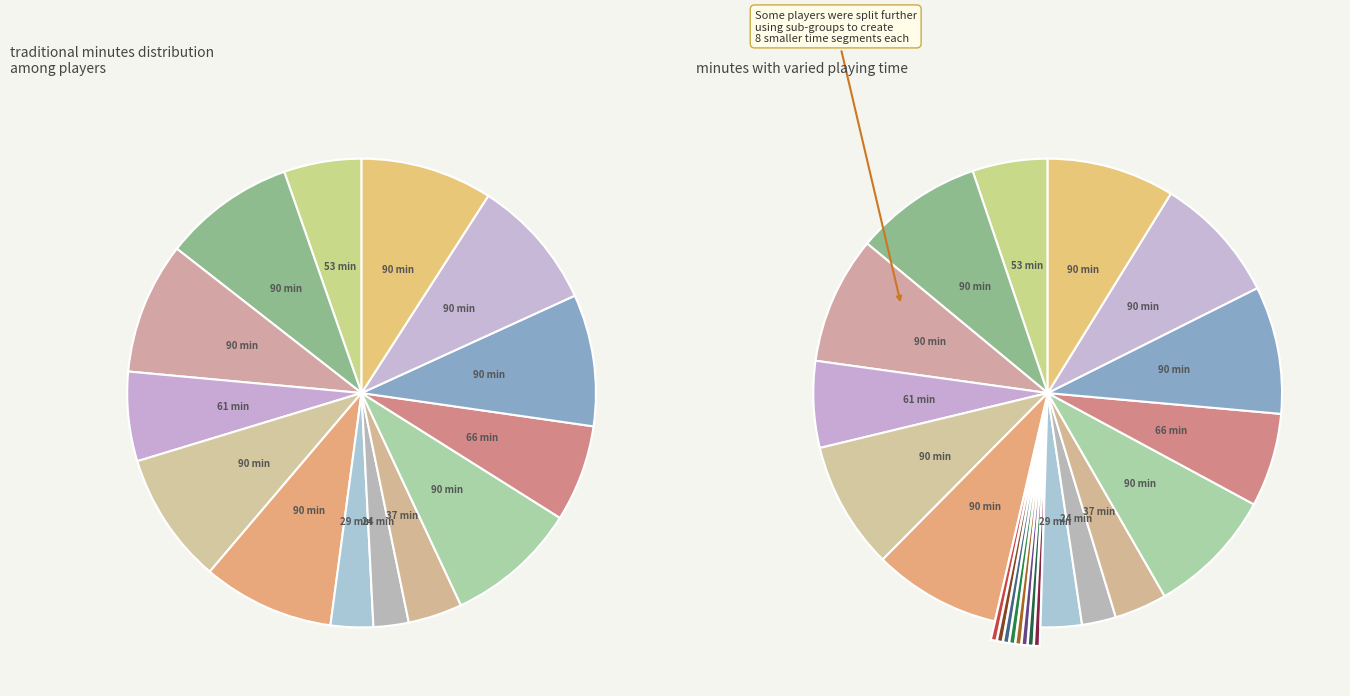

How many slices are in this pie chart?

14